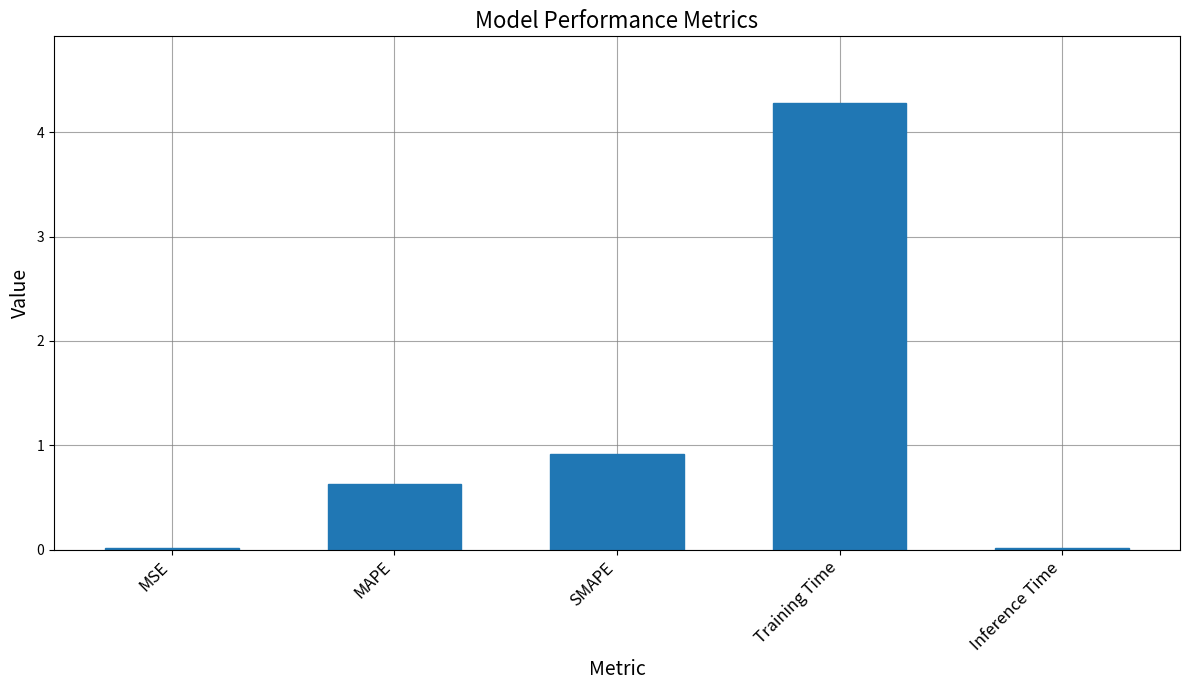

What is the difference between the maximum and minimum values?

4.3